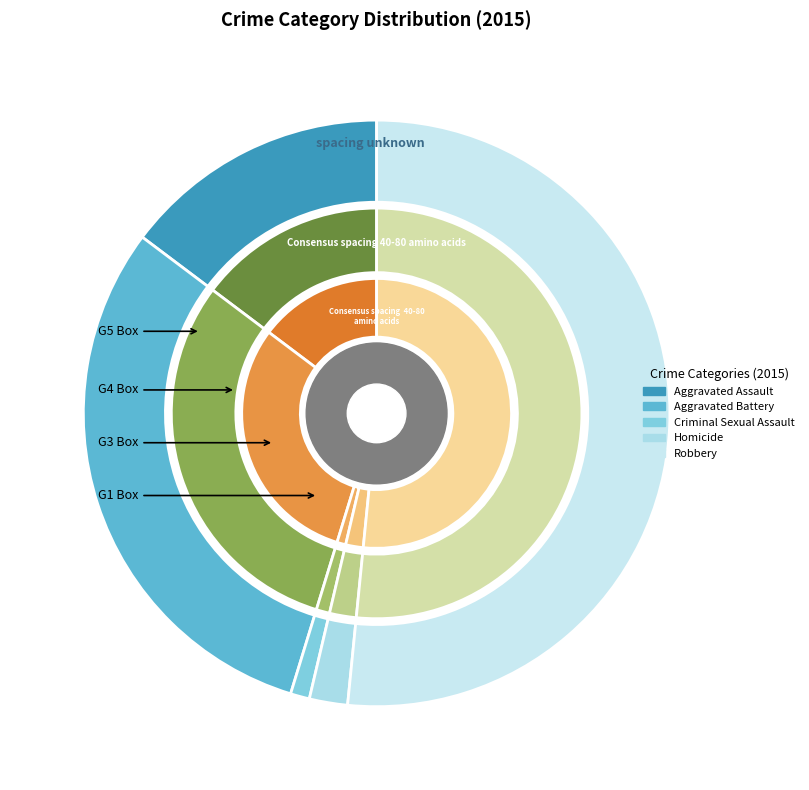

Is Robbery the majority of the pie?

Yes